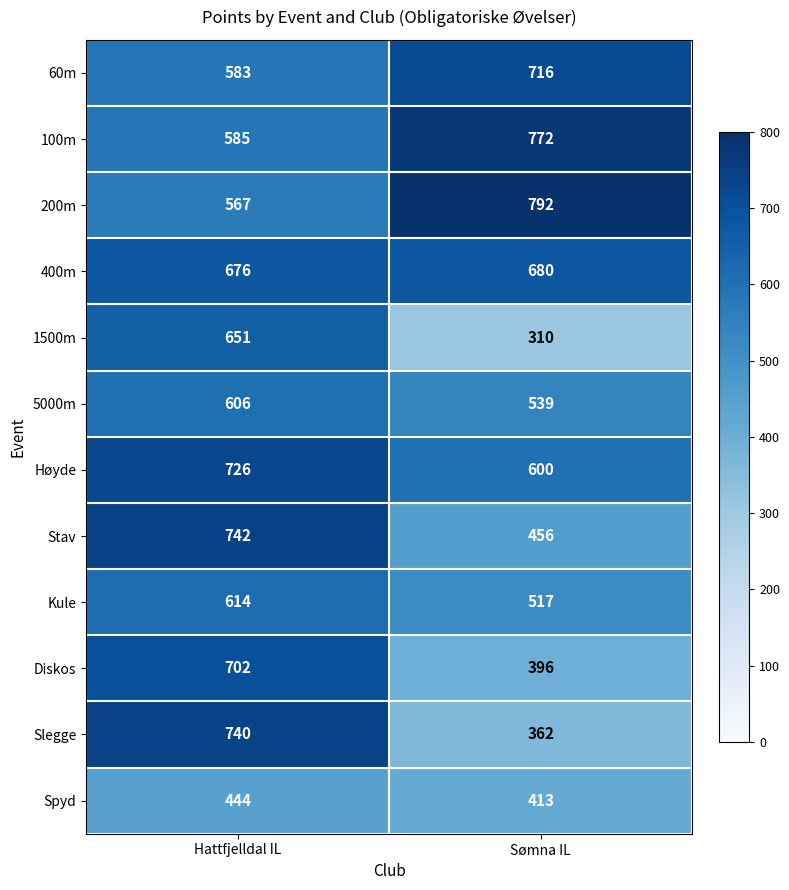

Which series changed the most between Hattfjelldal IL and Sømna IL?

Slegge